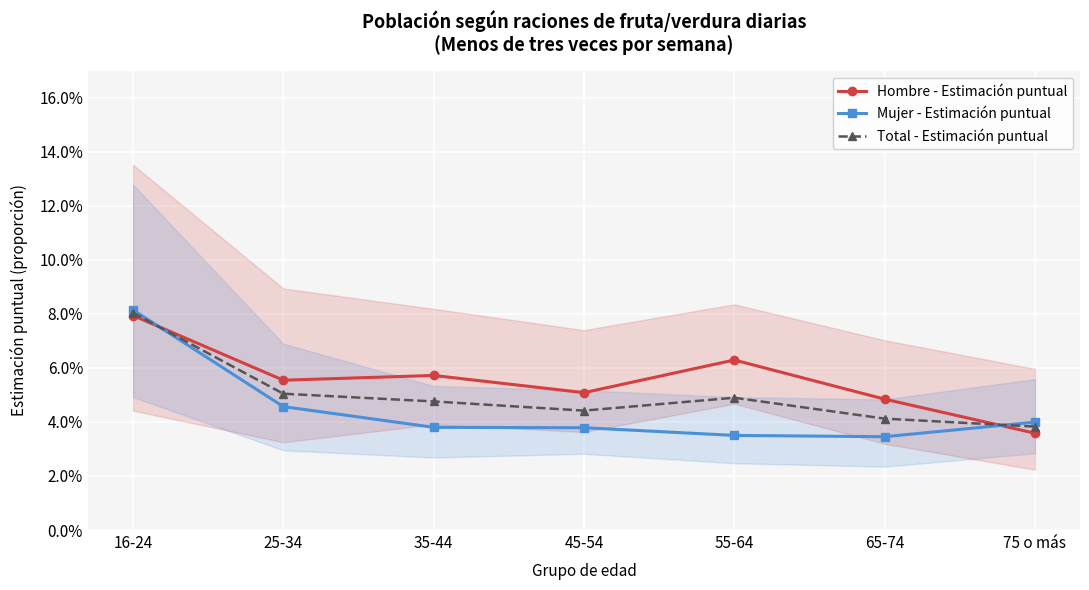

The Total - Estimación puntual series shows 0.0 at 75 o más. True or false?

False